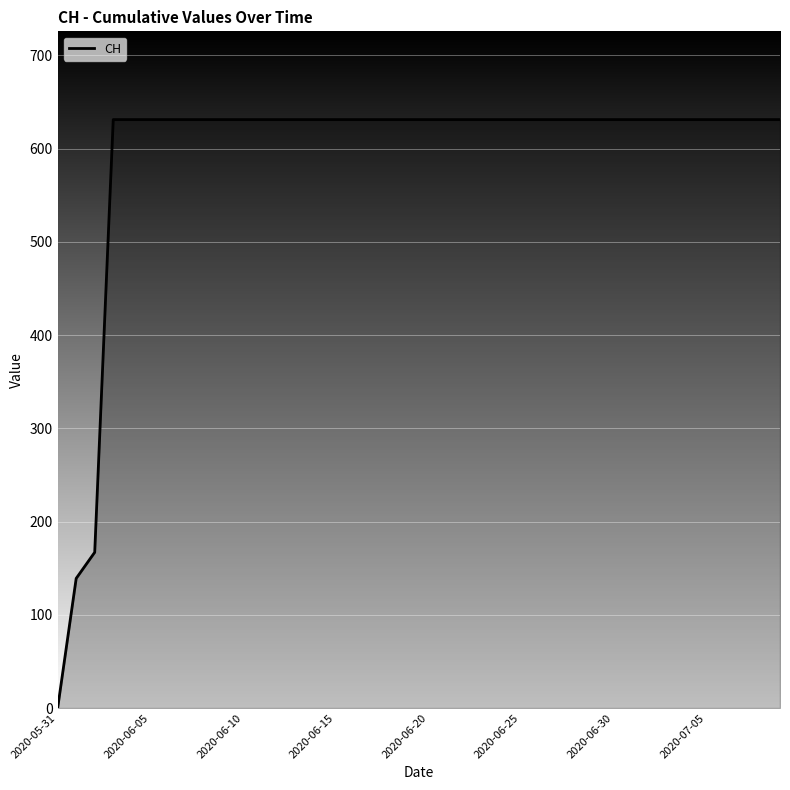

How many lines are shown in the chart?

1